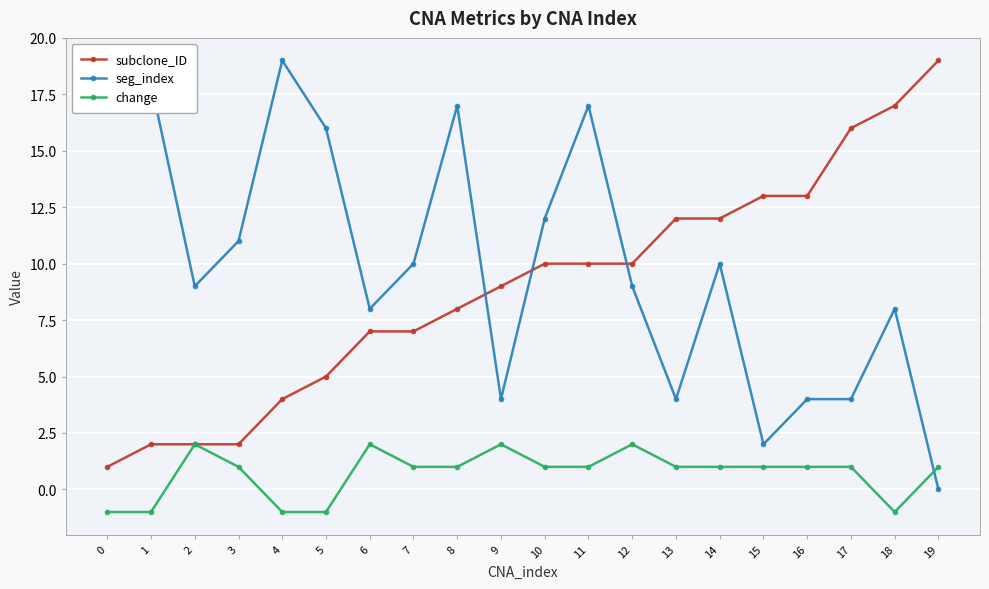

Where do seg_index and subclone_ID first cross each other?

8 and 9